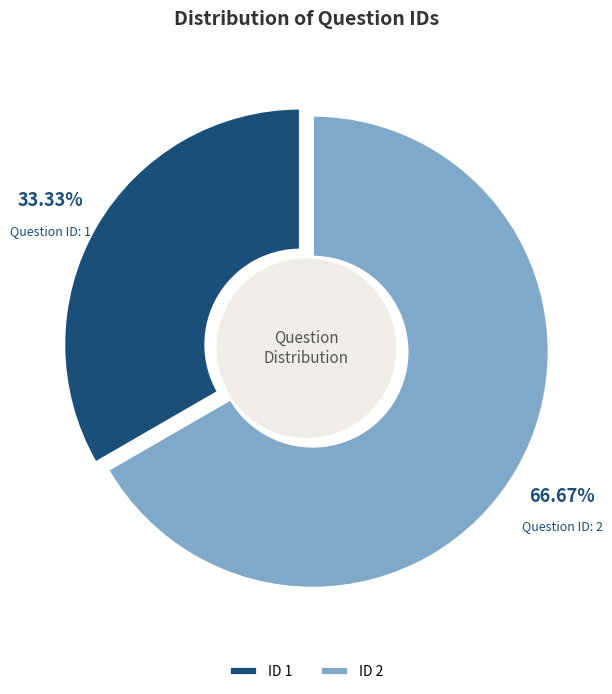

Which slice is the largest?

2